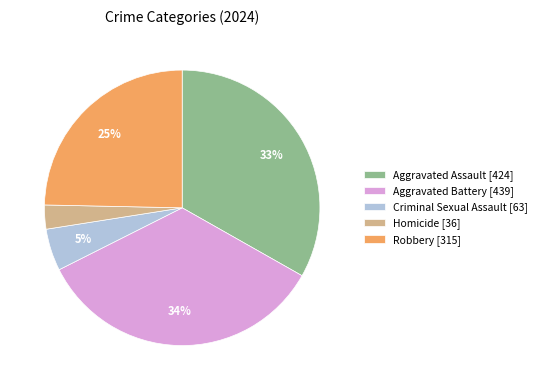

Rank the categories by value from lowest to highest.

Homicide, Criminal Sexual Assault, Robbery, Aggravated Assault, Aggravated Battery